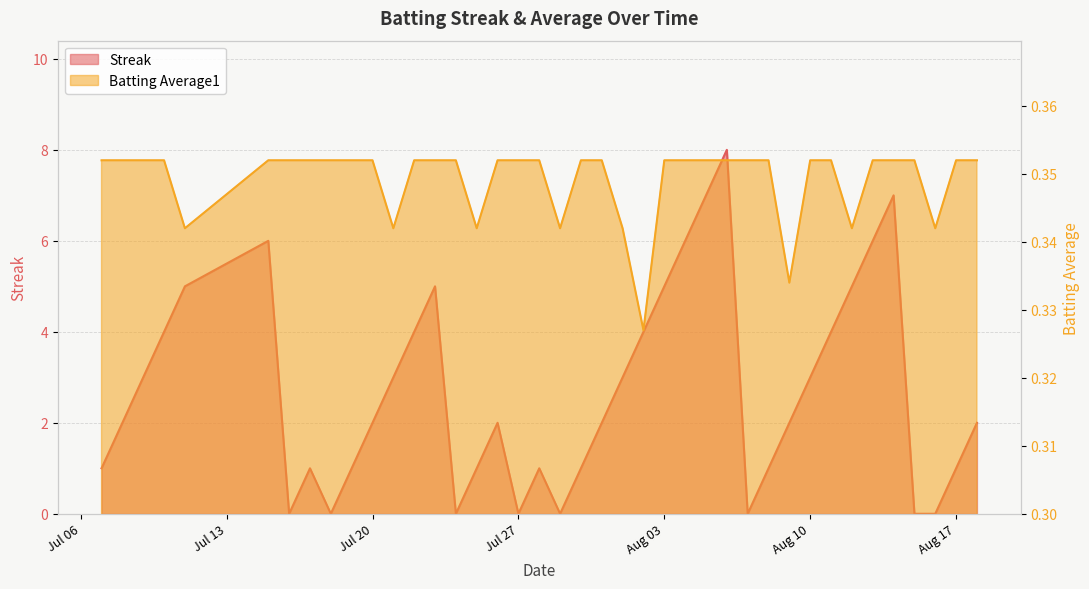

What is the difference between the Streak values at 2010-08-04 and 2010-07-11?

1.0